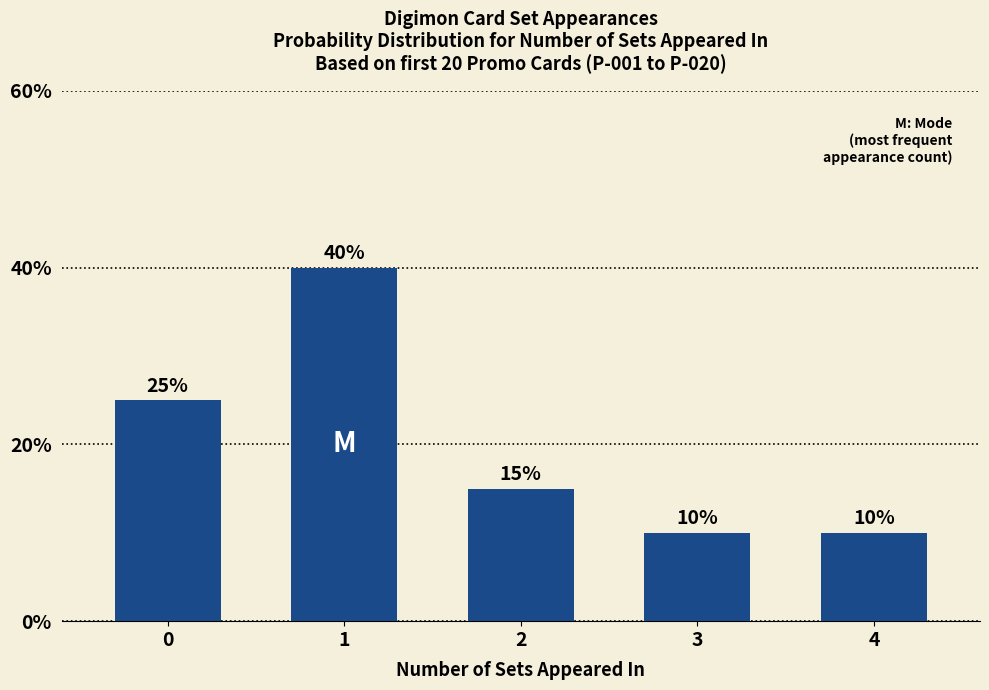

What is the value of the 2nd bar from the left?

40